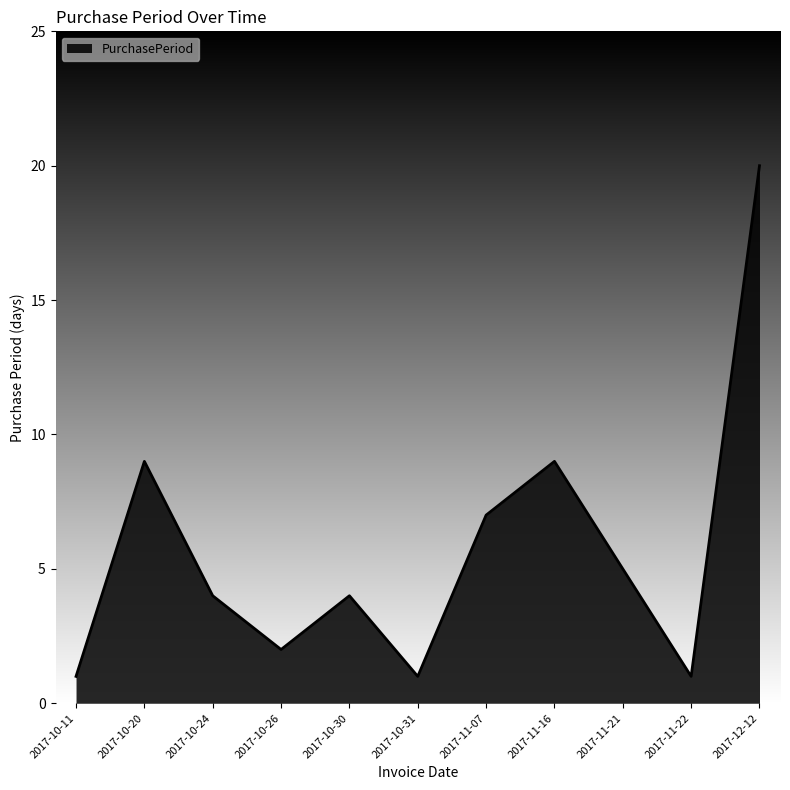

What position from the right is 2017-10-26?

8